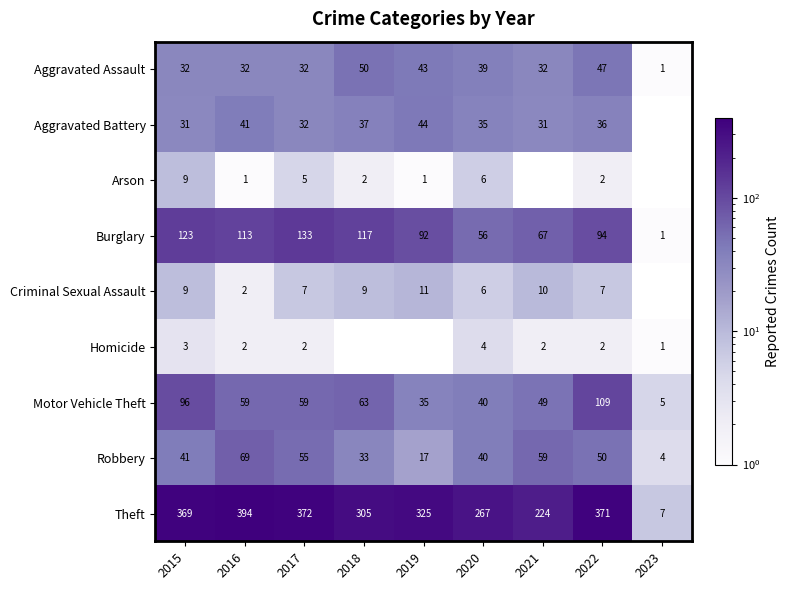

What is the total value across all series at 2020?

493